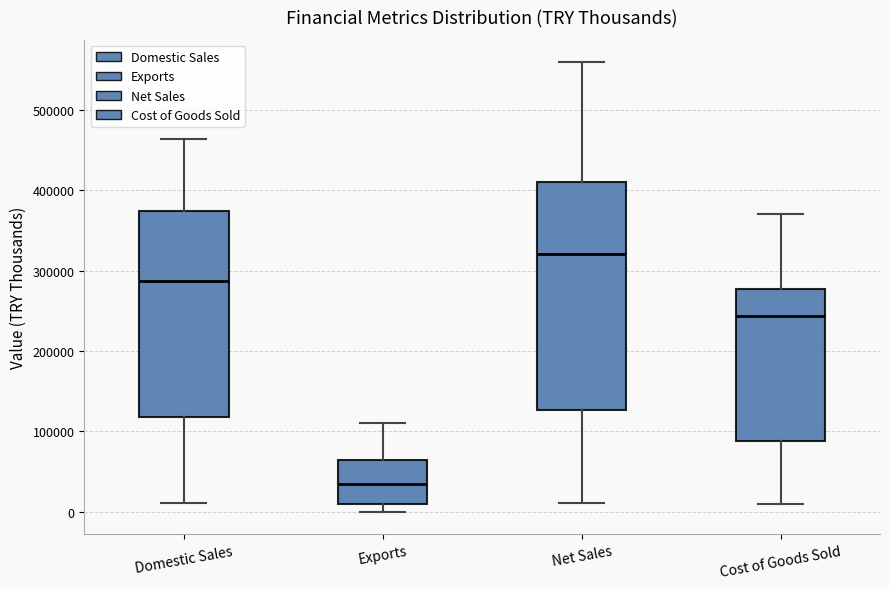

Reading left to right, transcribe this box plot: for each box, give where its median line is, the range the box spans, and where its two whiskers end, as read against the y-axis. The values are not printed on the chart, so give them approximately, as read against the axis.

Domestic Sales: median 290000, box 120000 to 370000, whiskers 10000 to 460000
Exports: median 30000, box 10000 to 60000, whiskers 0 to 110000
Net Sales: median 320000, box 130000 to 410000, whiskers 10000 to 560000
Cost of Goods Sold: median 240000, box 90000 to 280000, whiskers 10000 to 370000